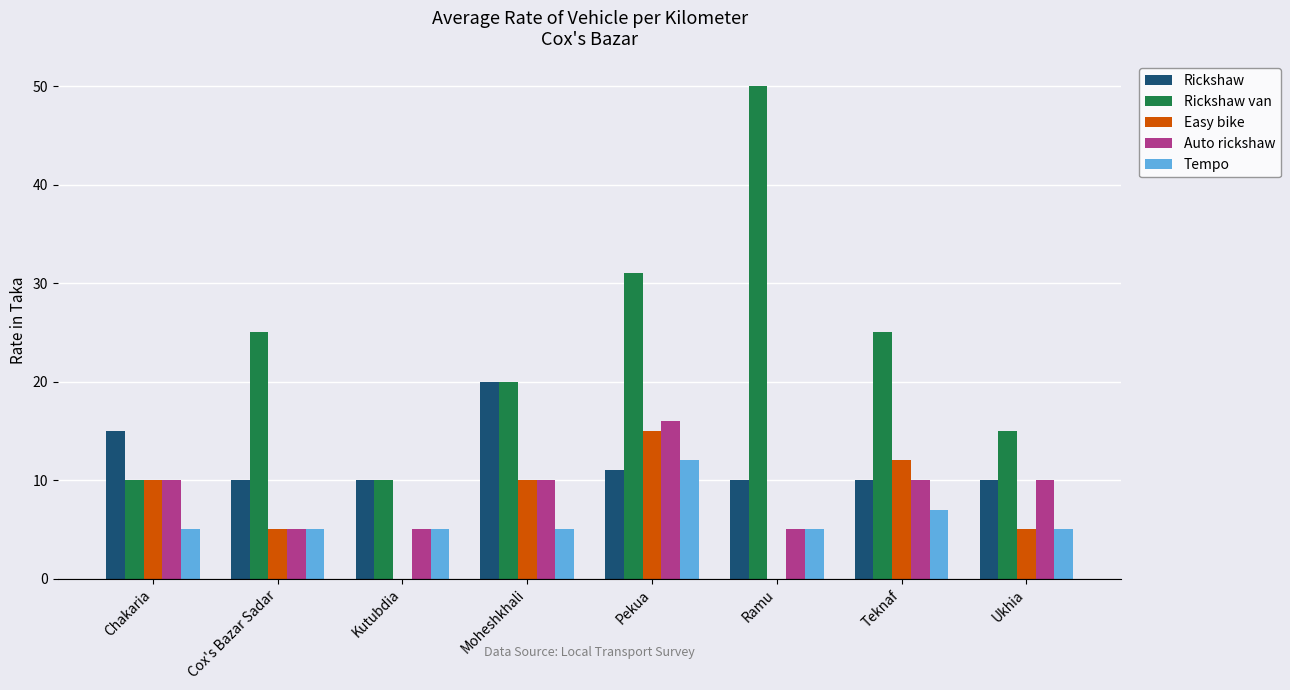

At which label is Tempo closest to 8?

Teknaf